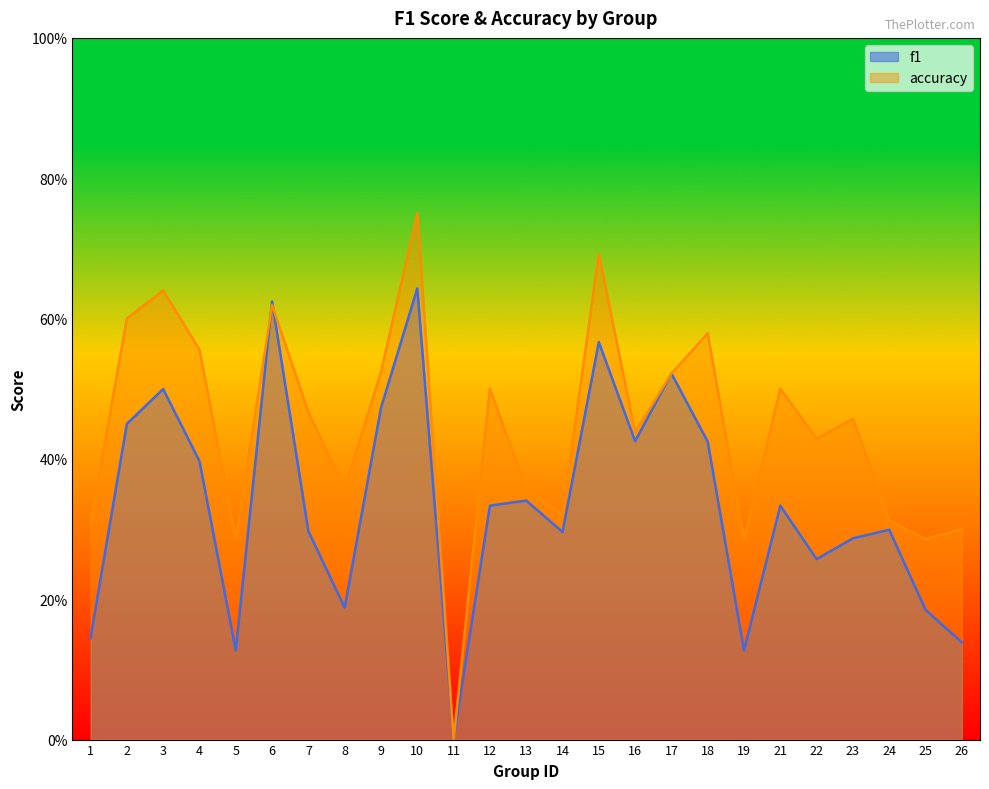

At 5, list the series in order from smallest to largest.

f1, accuracy